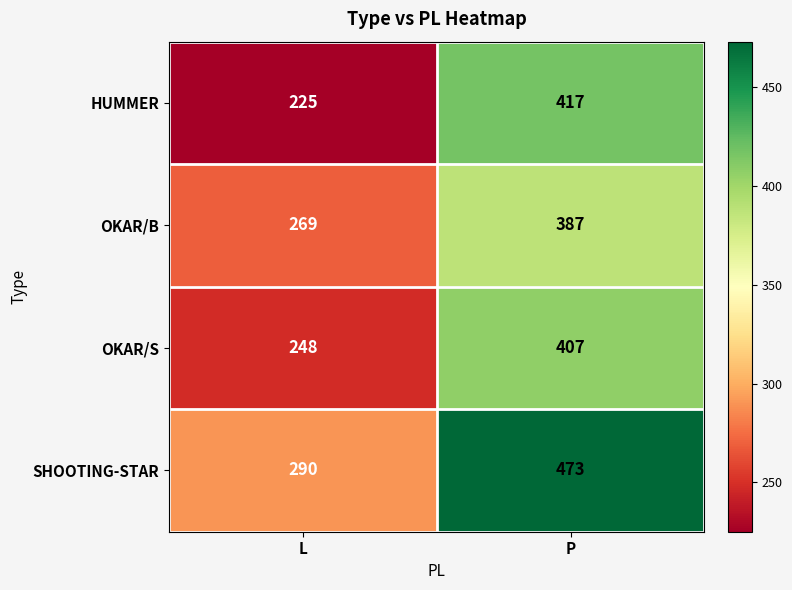

At which category is the sum across all series the highest?

P